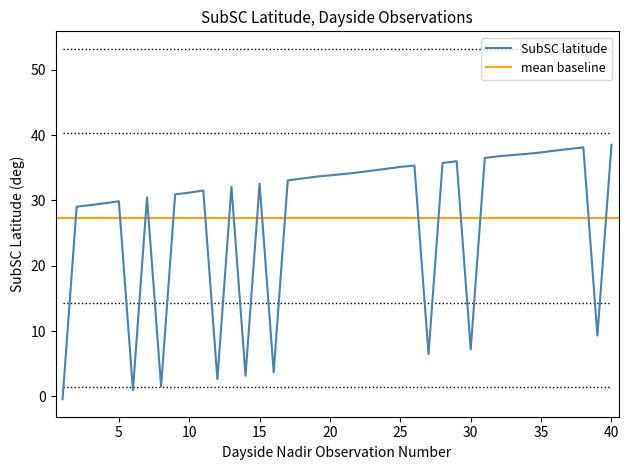

What is the change in value from 17 to 28?

+2.7